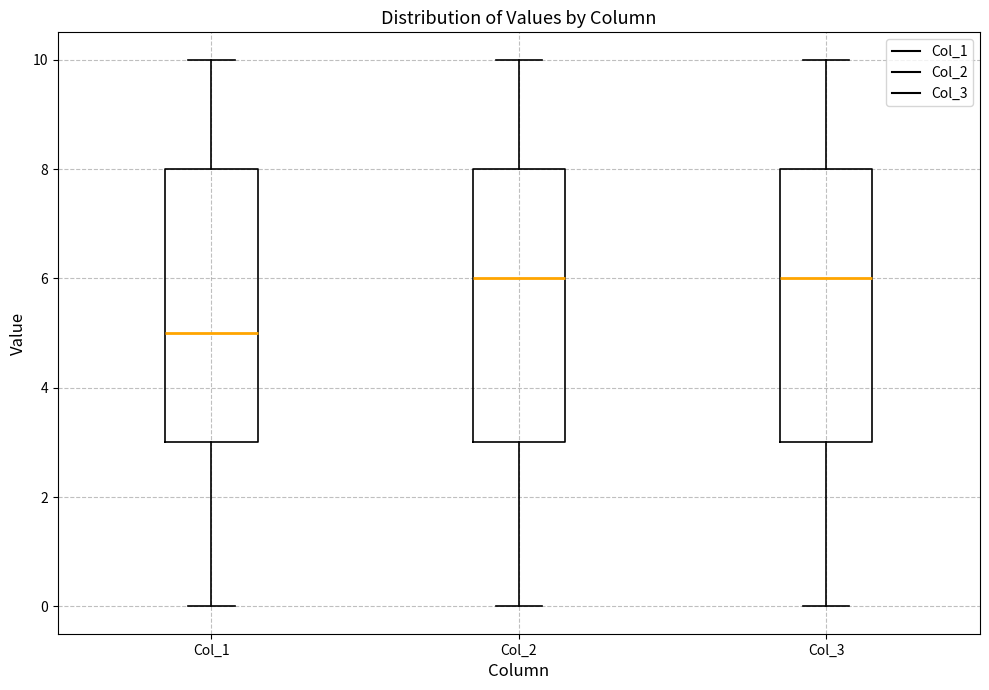

Reading left to right, transcribe this box plot: for each box, give where its median line is, the range the box spans, and where its two whiskers end, as read against the y-axis. The values are not printed on the chart, so give them approximately, as read against the axis.

Col_1: median 5, box 3 to 8, whiskers 0 to 10
Col_2: median 6, box 3 to 8, whiskers 0 to 10
Col_3: median 6, box 3 to 8, whiskers 0 to 10